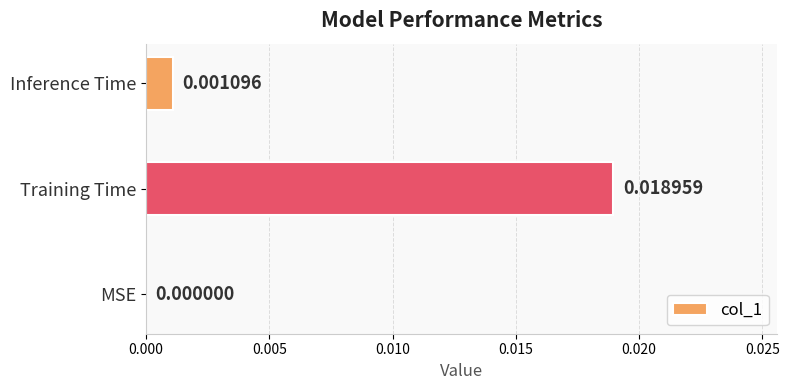

Are the bars grouped side by side (vs. stacked)?

No